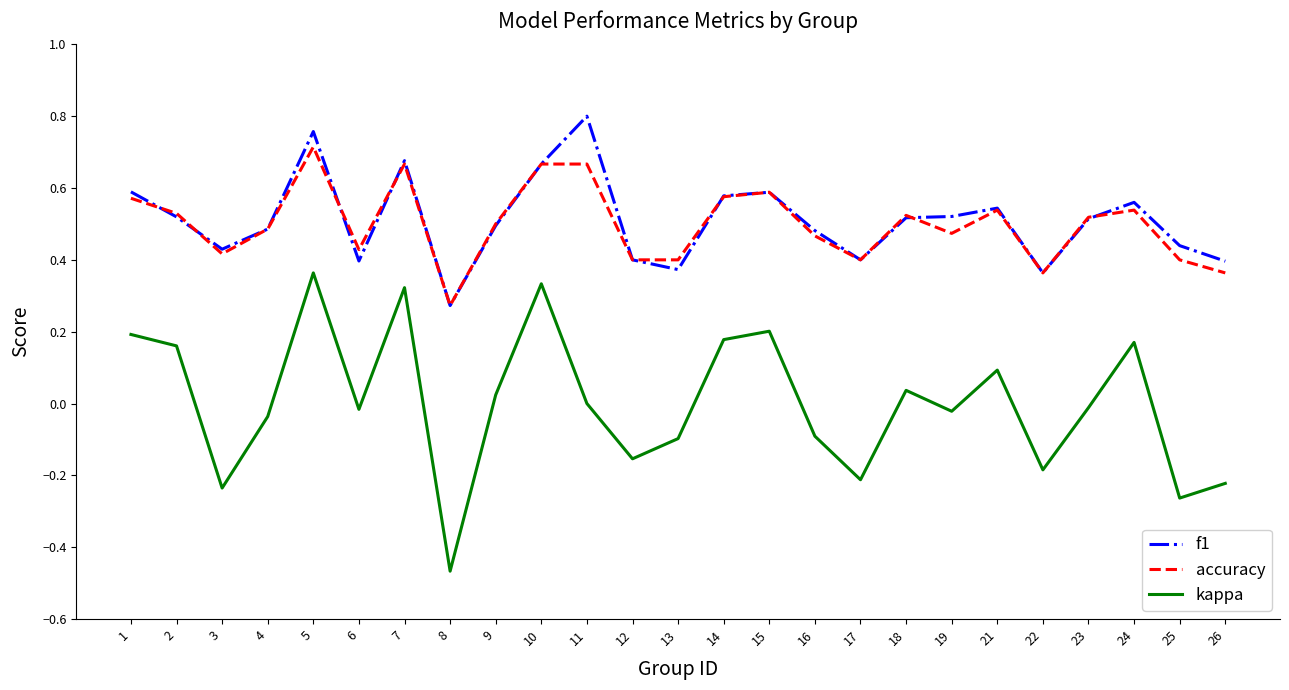

At which label does accuracy reach its minimum?

8